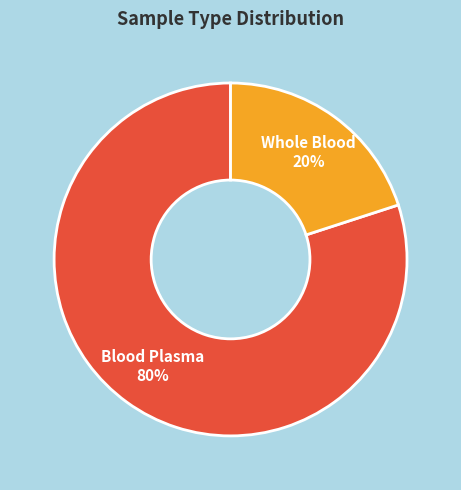

To the nearest percent, what is the average slice percentage?

50%